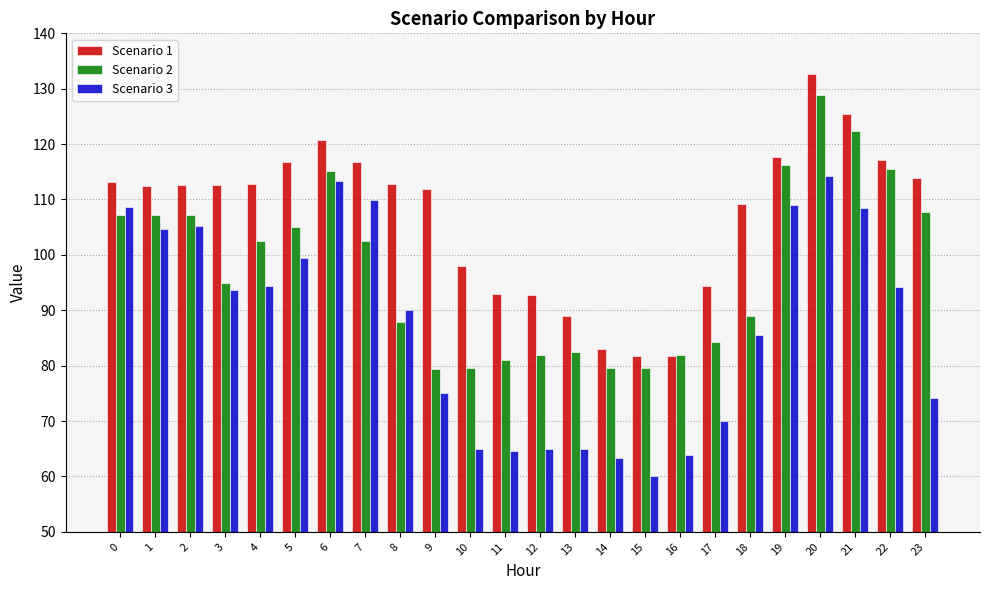

List the series in order of their peak value, highest first.

Scenario 1, Scenario 2, Scenario 3